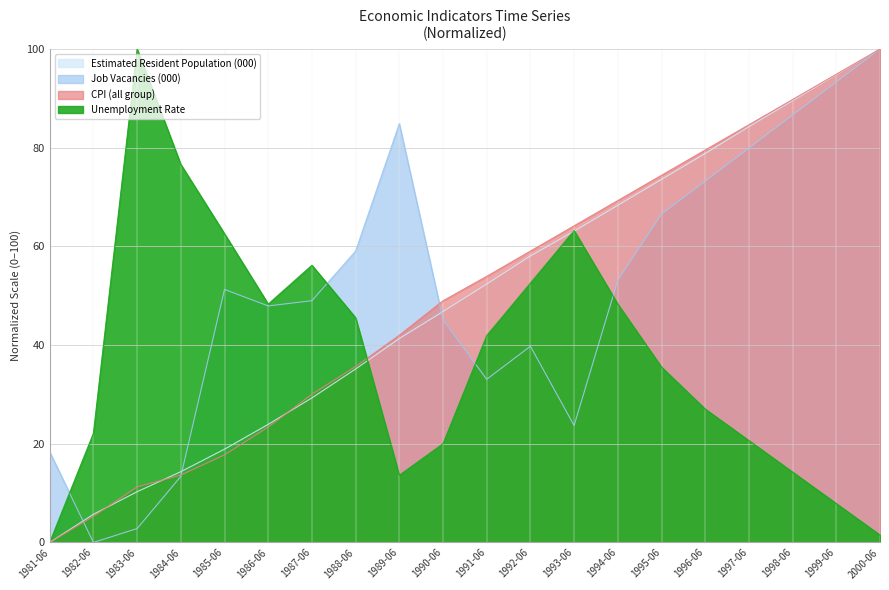

At which label does Job Vacancies (000) reach its peak?

2000-06